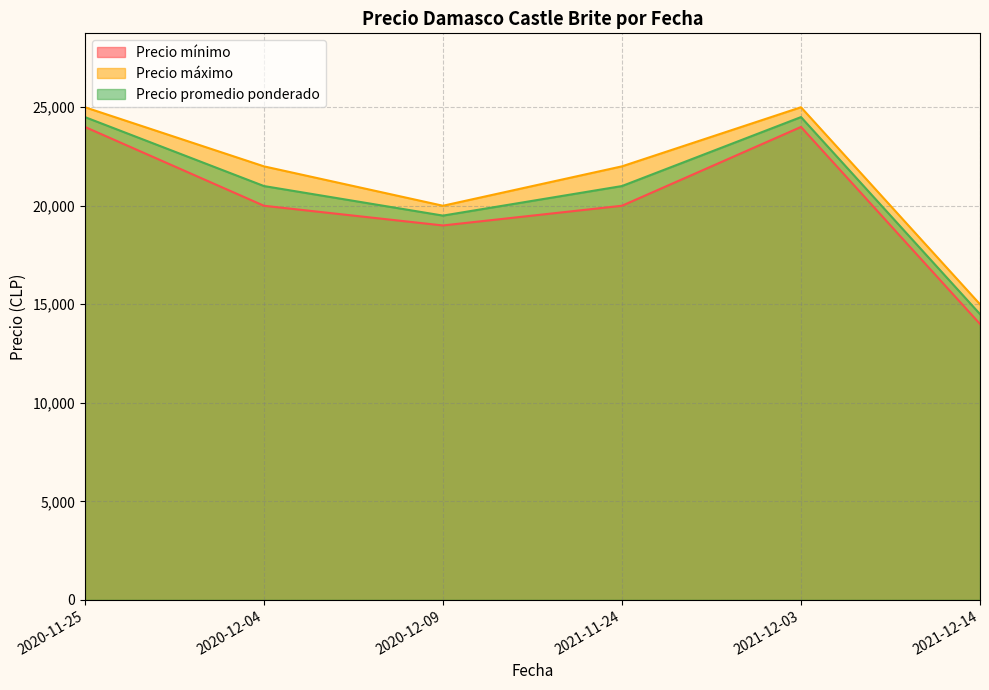

What is the difference between the Precio promedio ponderado values at 2020-12-09 and 2021-12-14?

5000